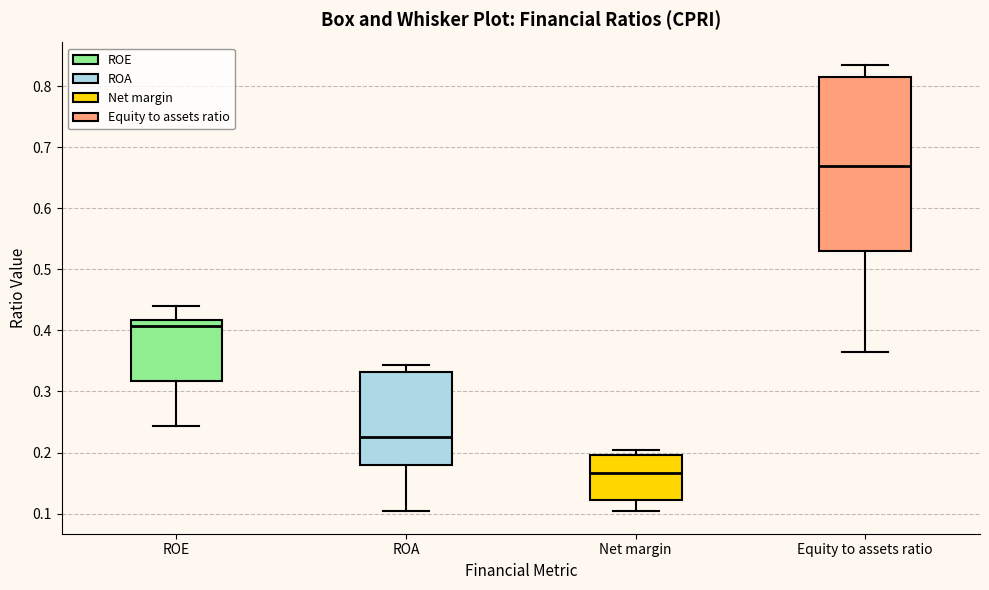

Reading left to right, transcribe this box plot: for each box, give where its median line is, the range the box spans, and where its two whiskers end, as read against the y-axis. The values are not printed on the chart, so give them approximately, as read against the axis.

ROE: median 0.41, box 0.32 to 0.42, whiskers 0.24 to 0.44
ROA: median 0.23, box 0.18 to 0.33, whiskers 0.10 to 0.34
Net margin: median 0.17, box 0.12 to 0.20, whiskers 0.10 to 0.20 (just above the box's upper edge)
Equity to assets ratio: median 0.67, box 0.53 to 0.81, whiskers 0.37 to 0.83